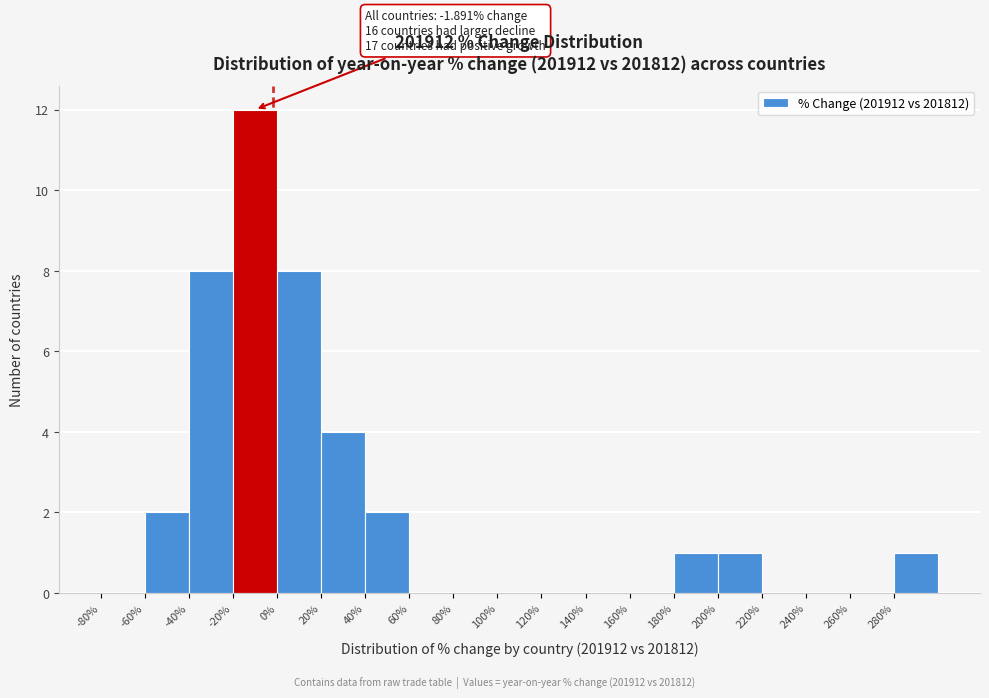

Over which range of the x-axis is the bar tallest?

-20 to 0